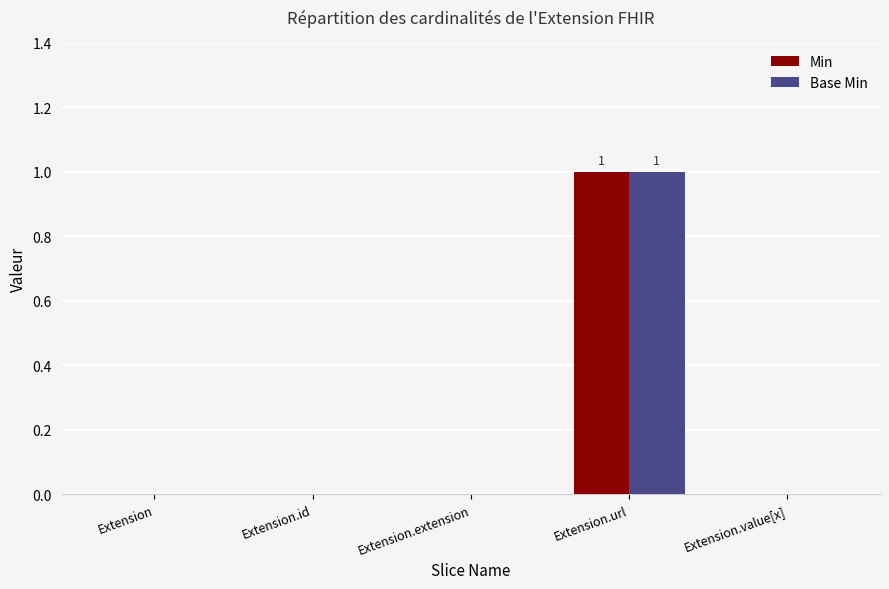

At which label does Base Min reach its peak?

Extension.url